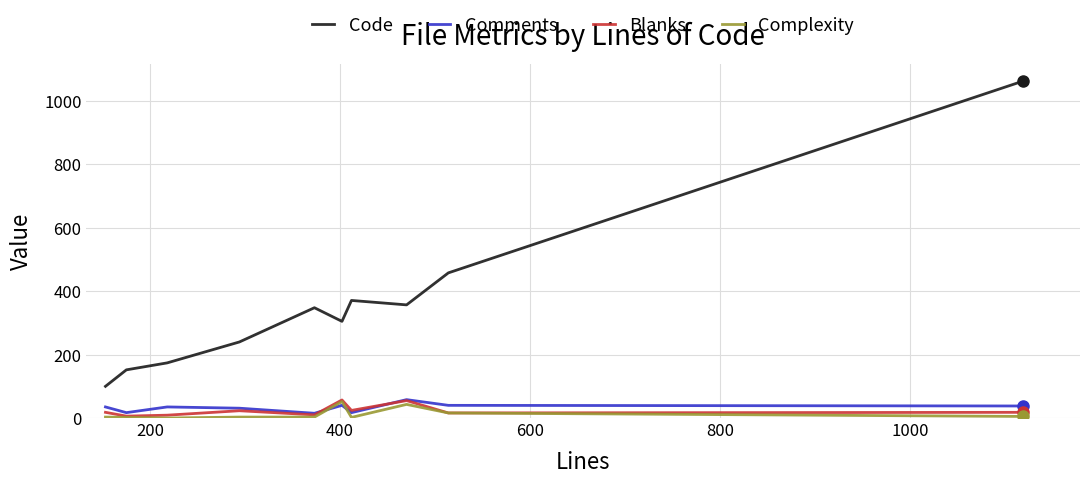

True or false: Code and Blanks intersect in this chart.

False